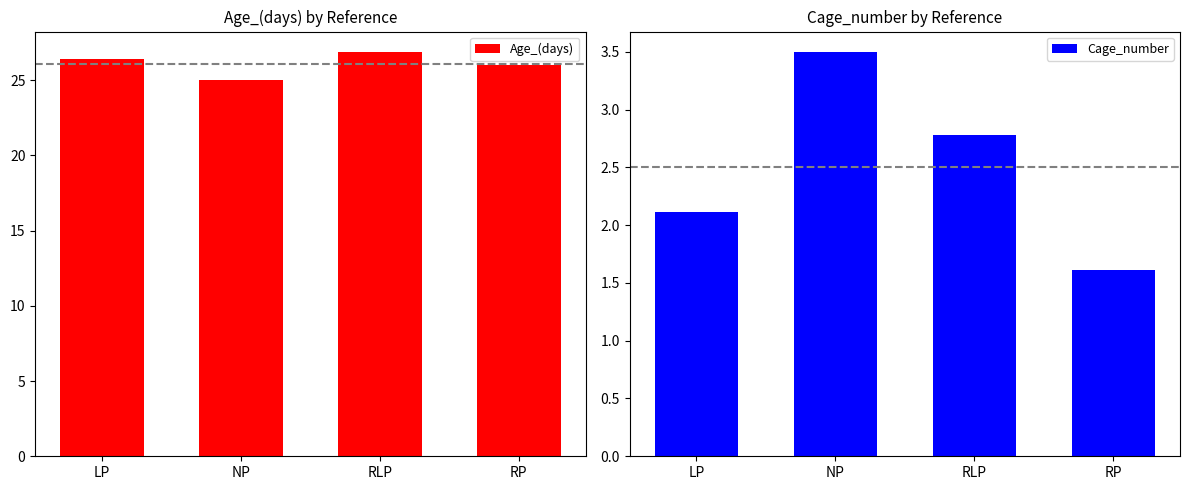

What is the total value across all series at NP?

28.5